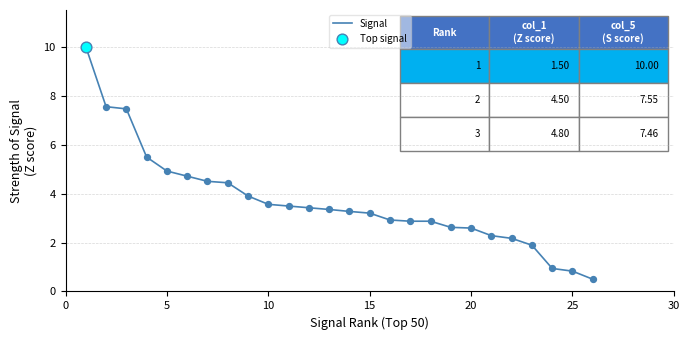

What is the difference between the maximum and minimum values?

9.5